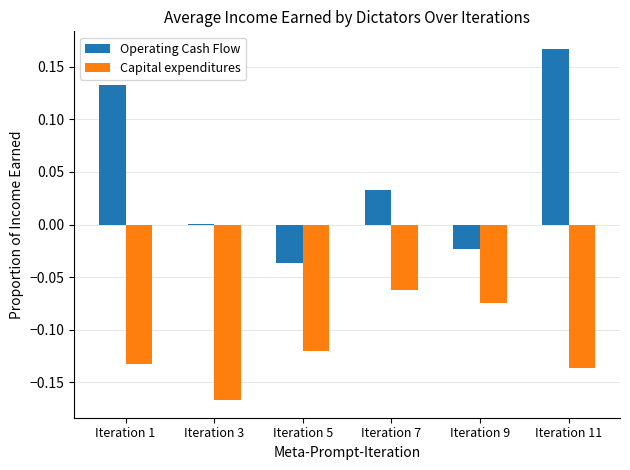

Are the bars grouped side by side (vs. stacked)?

Yes